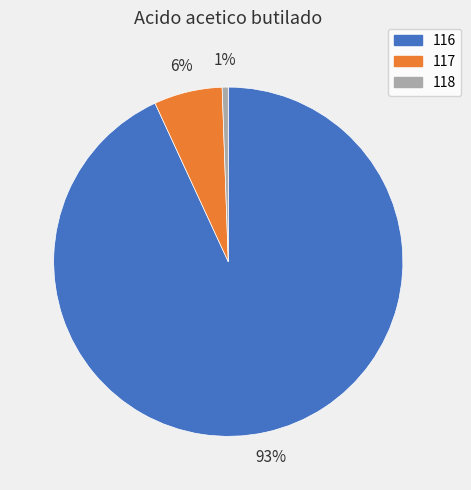

Which category accounts for the majority?

116